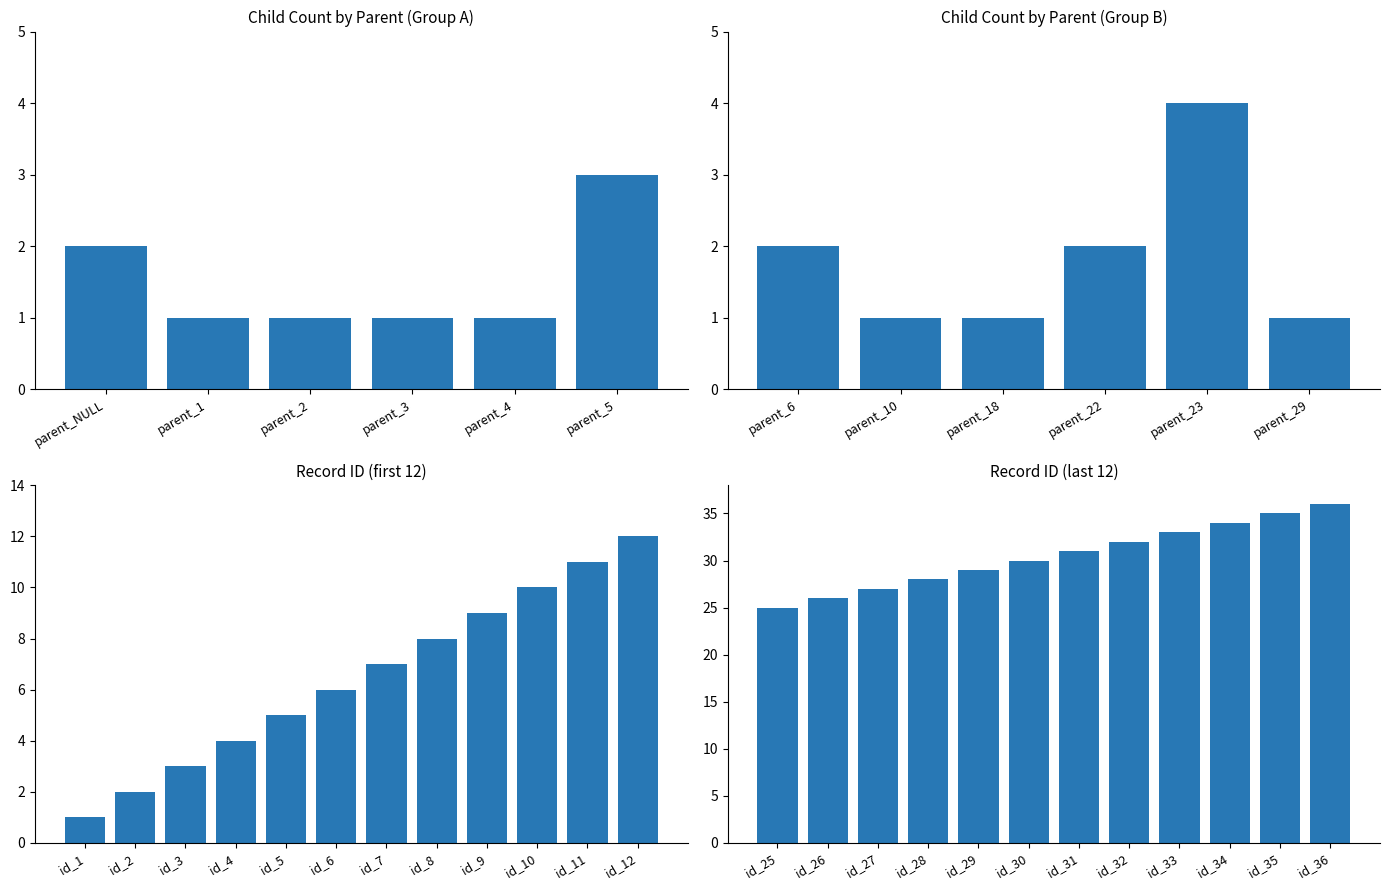

Are the bars horizontal?

No